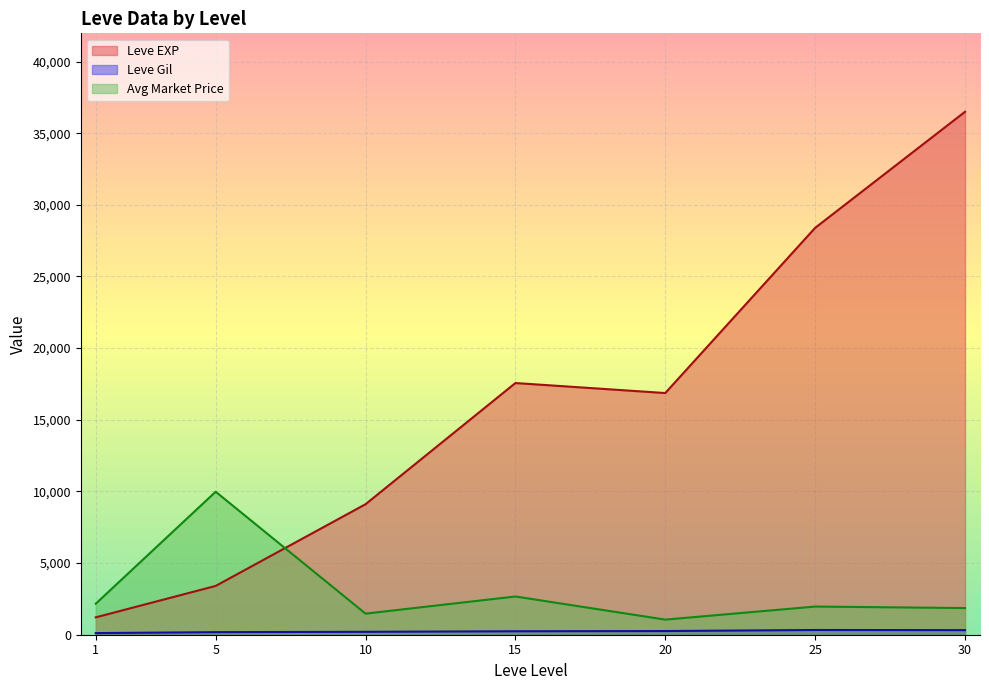

At which category does Leve Gil reach its first local valley?

5